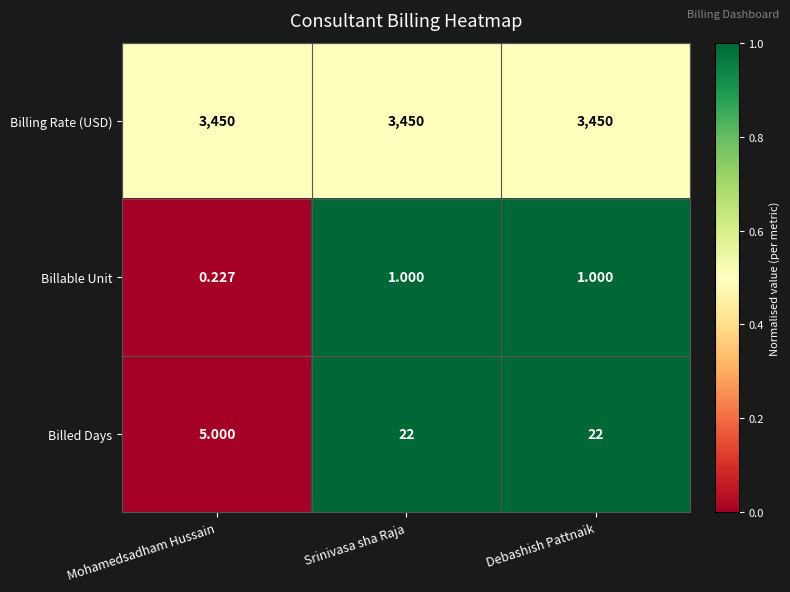

Rank the series by their maximum value, from lowest to highest.

Billable Unit, Billed Days, Billing Rate (USD)